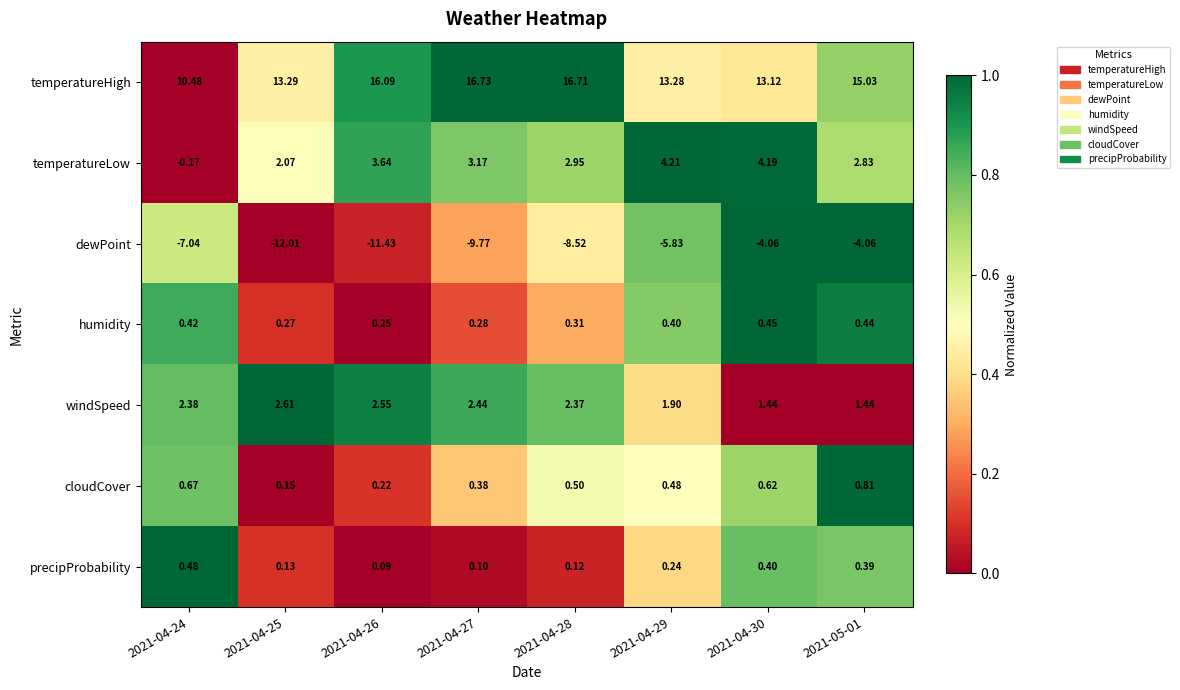

List the series in order of their peak value, lowest first.

dewPoint, humidity, precipProbability, cloudCover, windSpeed, temperatureLow, temperatureHigh